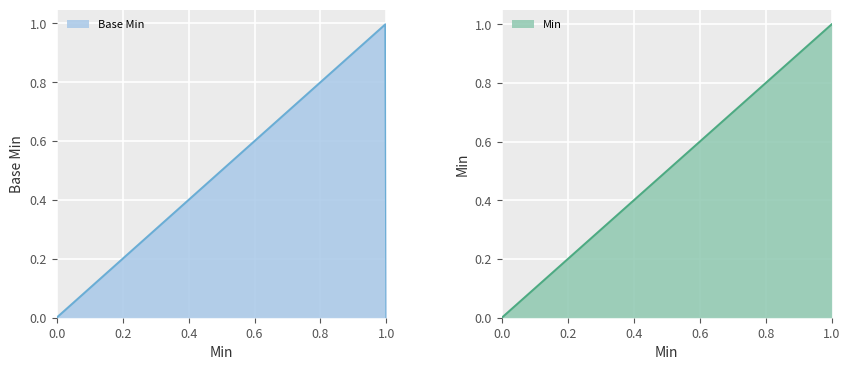

True or false: the data has more than 2 interior local peaks.

False